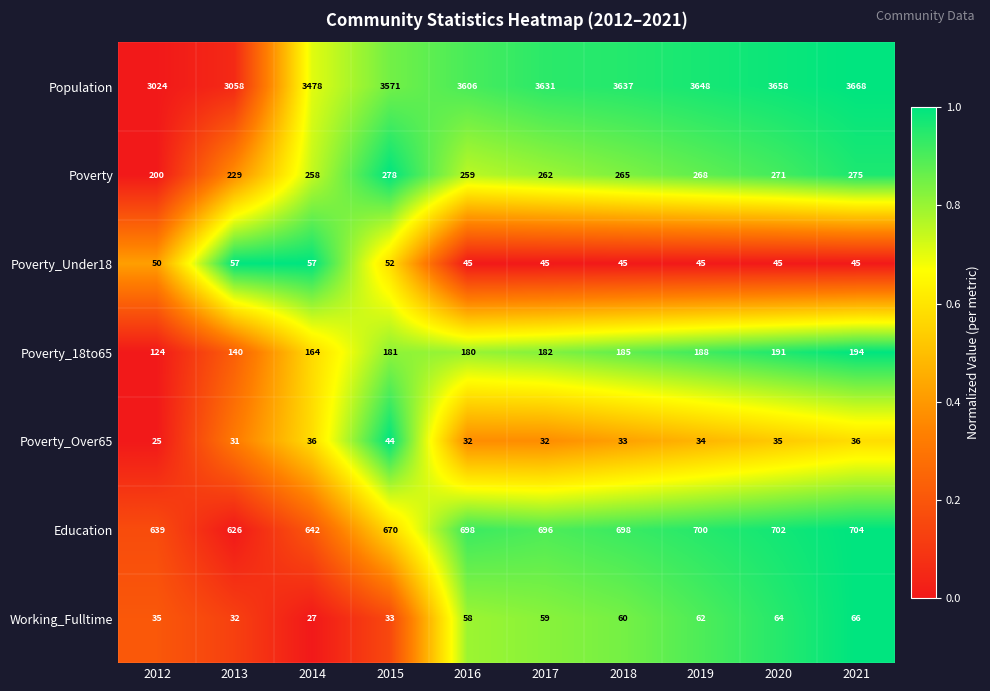

At which category is the sum across all series the highest?

2021